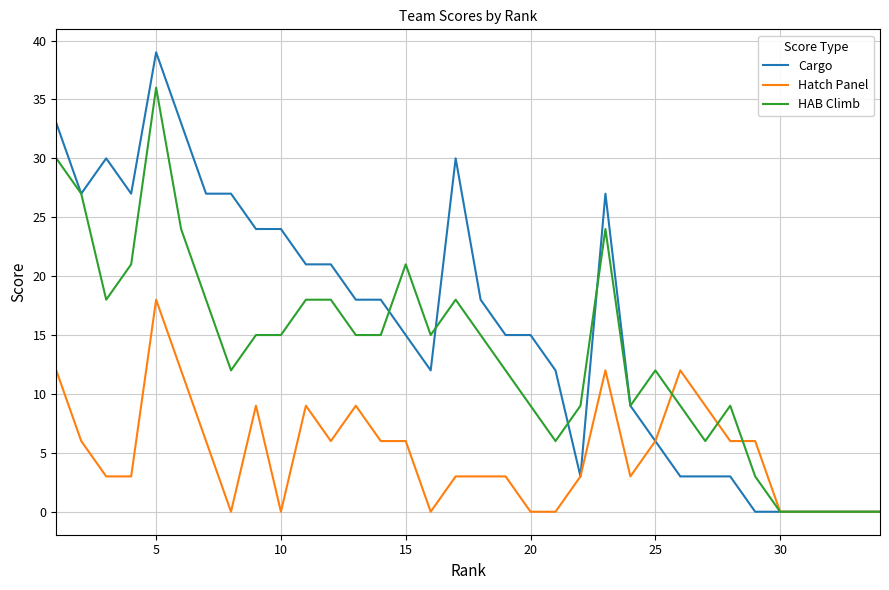

Rank the series by their average value, from lowest to highest.

Hatch Panel, HAB Climb, Cargo